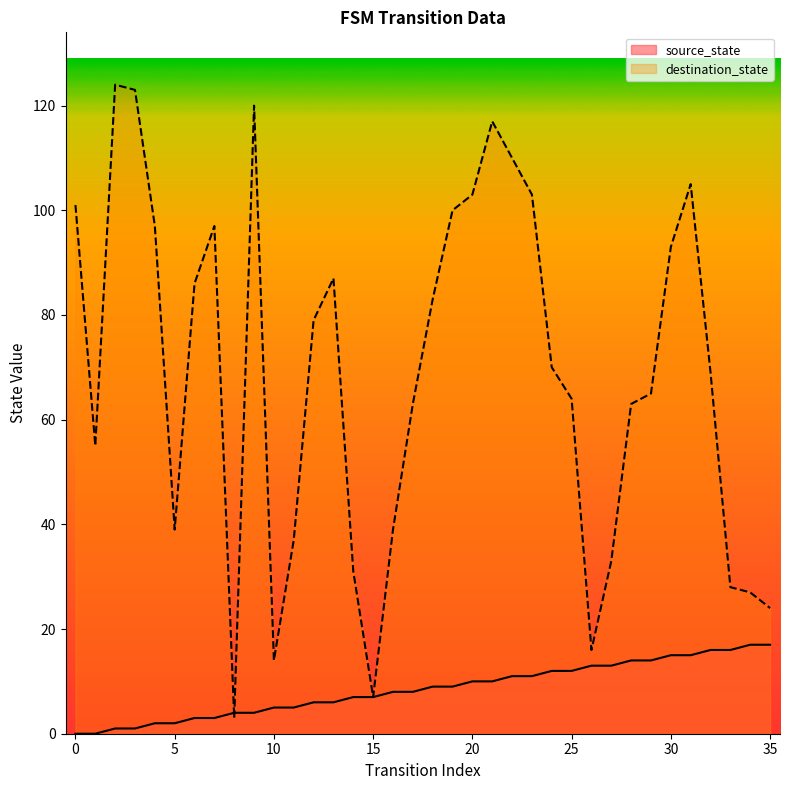

True or false: destination_state has a value of 170 at 9.

False